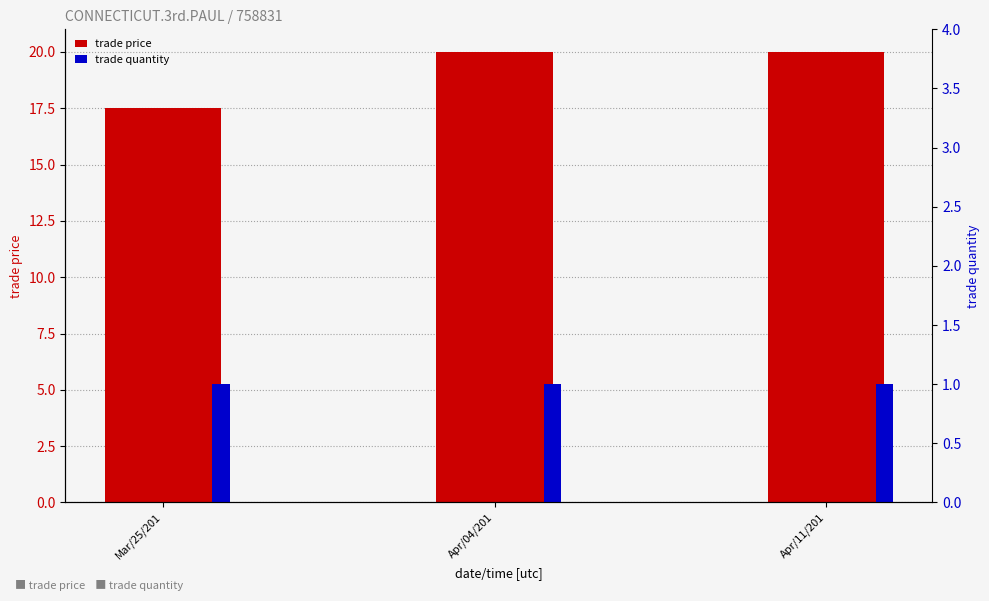

What is the label of the 1st bar from the right?

Apr/11/201